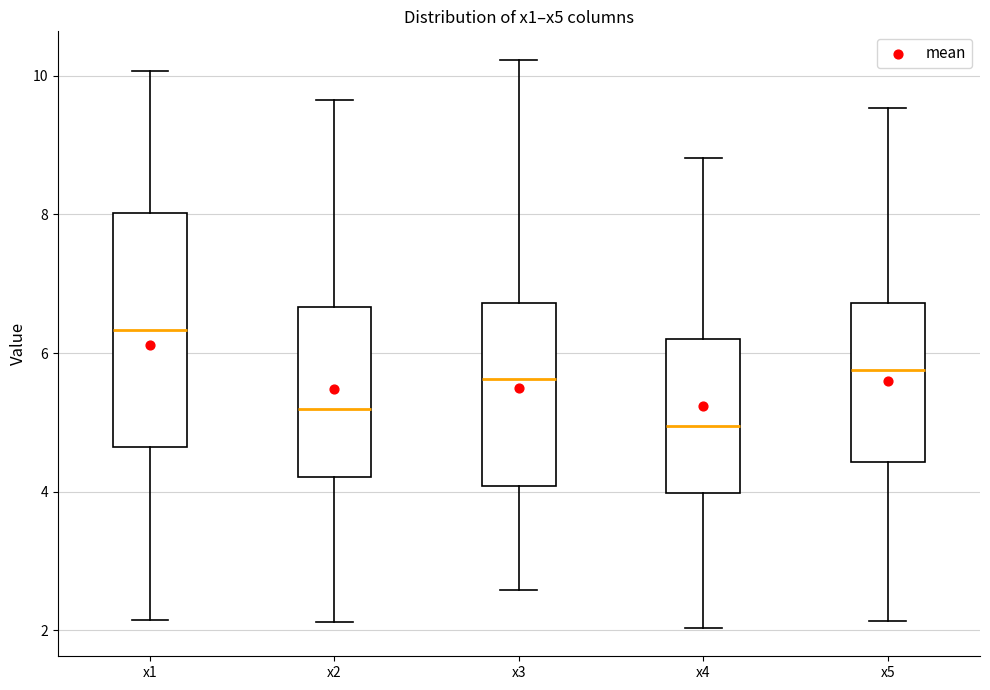

Comparing the boxes themselves (not the whiskers), which one is the tallest?

x1